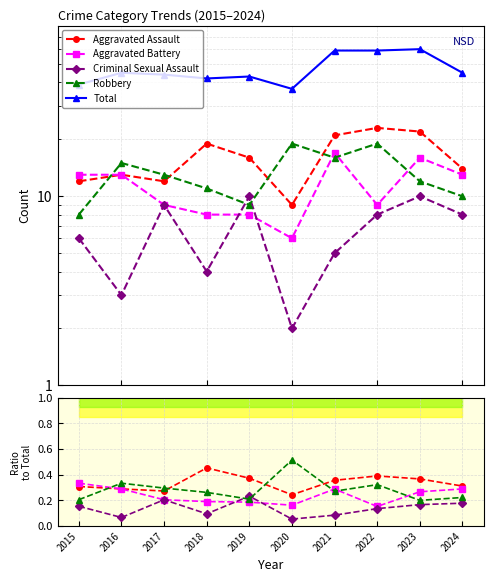

What is the value of the Aggravated Battery point at the 5th from the left?

0.2